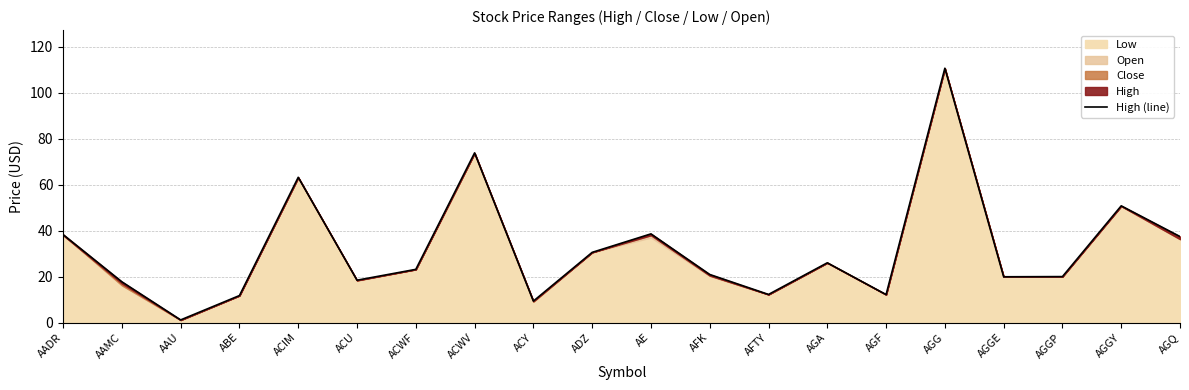

How many categories are shown in the chart?

20